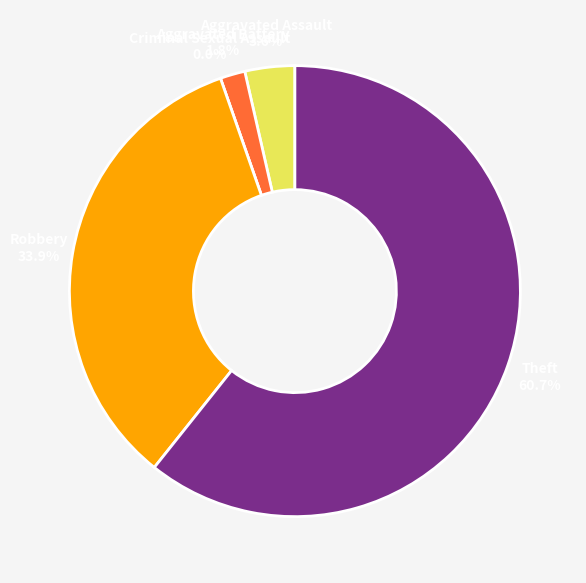

Which category accounts for the majority?

Theft